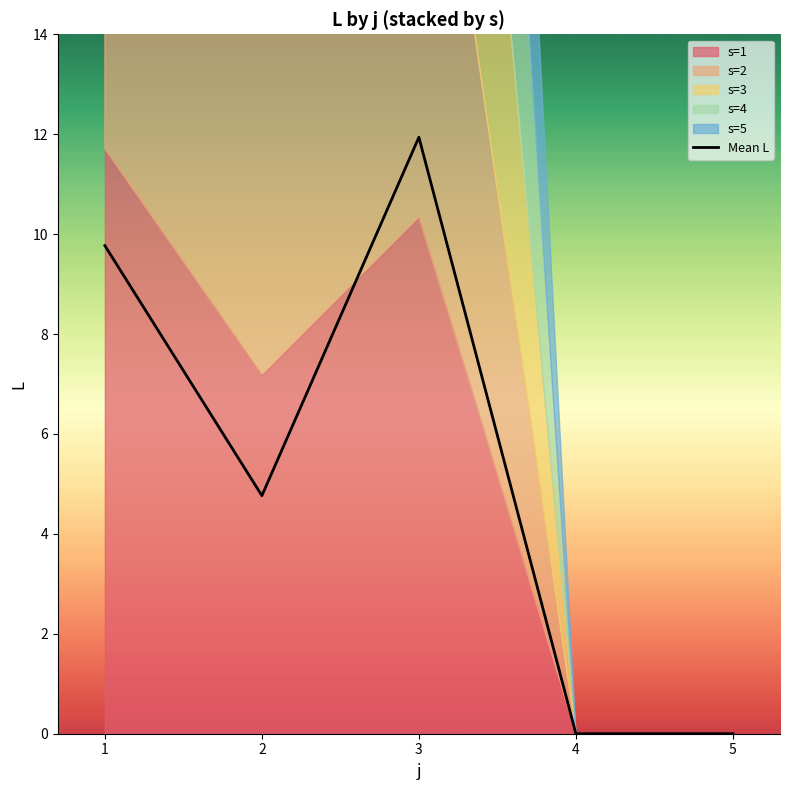

True or false: Mean L has a value of 4.8 at 2.

True